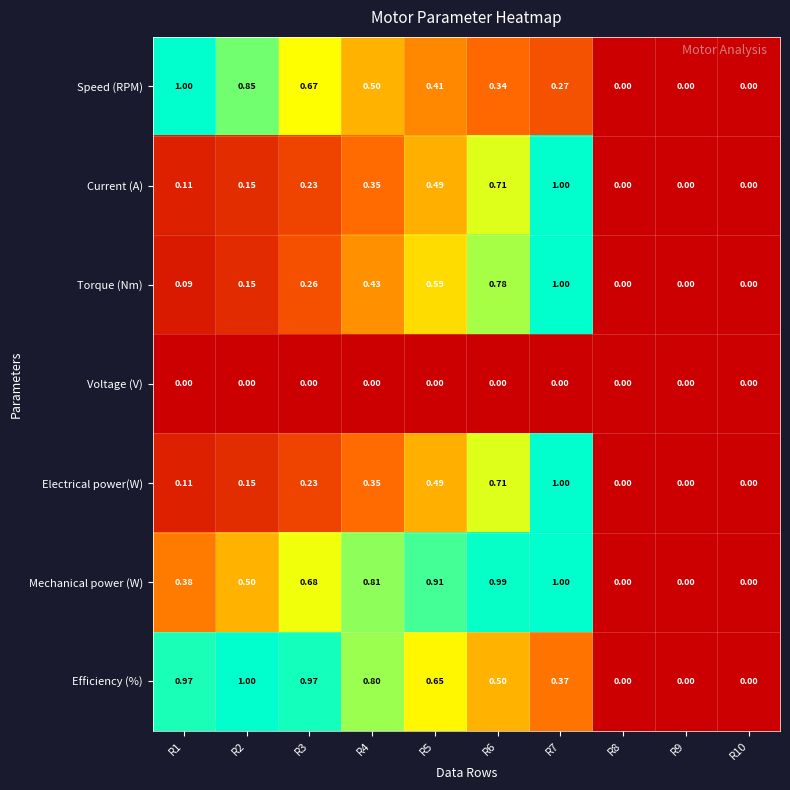

Between R6 and R9, which series saw the biggest shift?

Mechanical power (W)